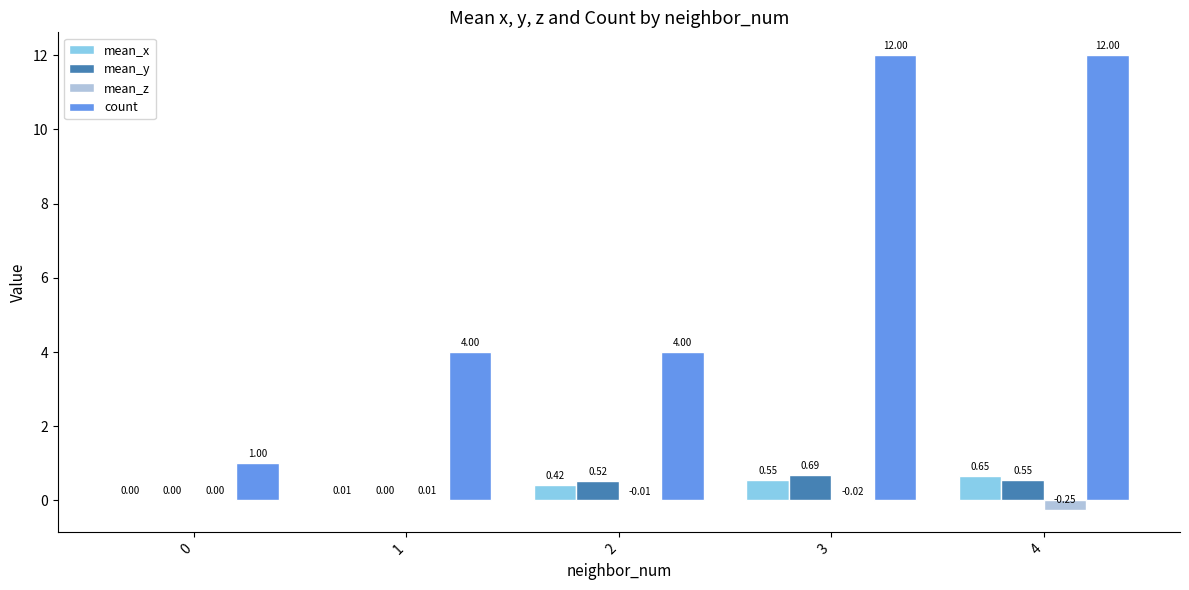

Is the value of mean_x at 2 greater than the value of mean_z at 0?

Yes